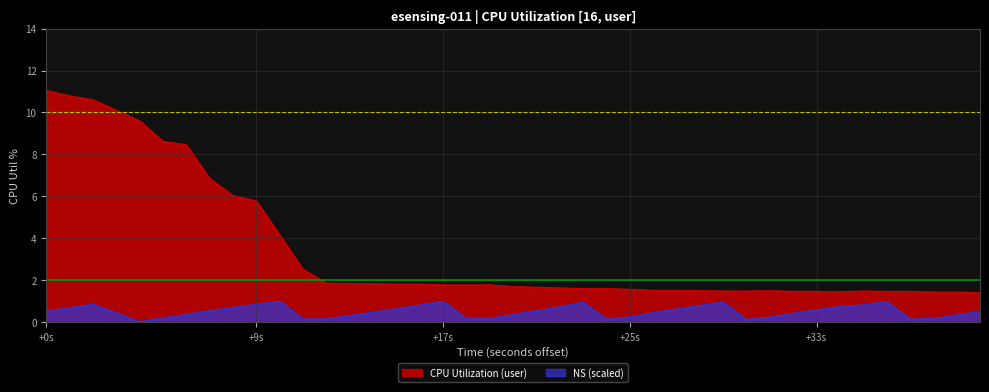

What is the maximum value for NS (scaled)?

1.0